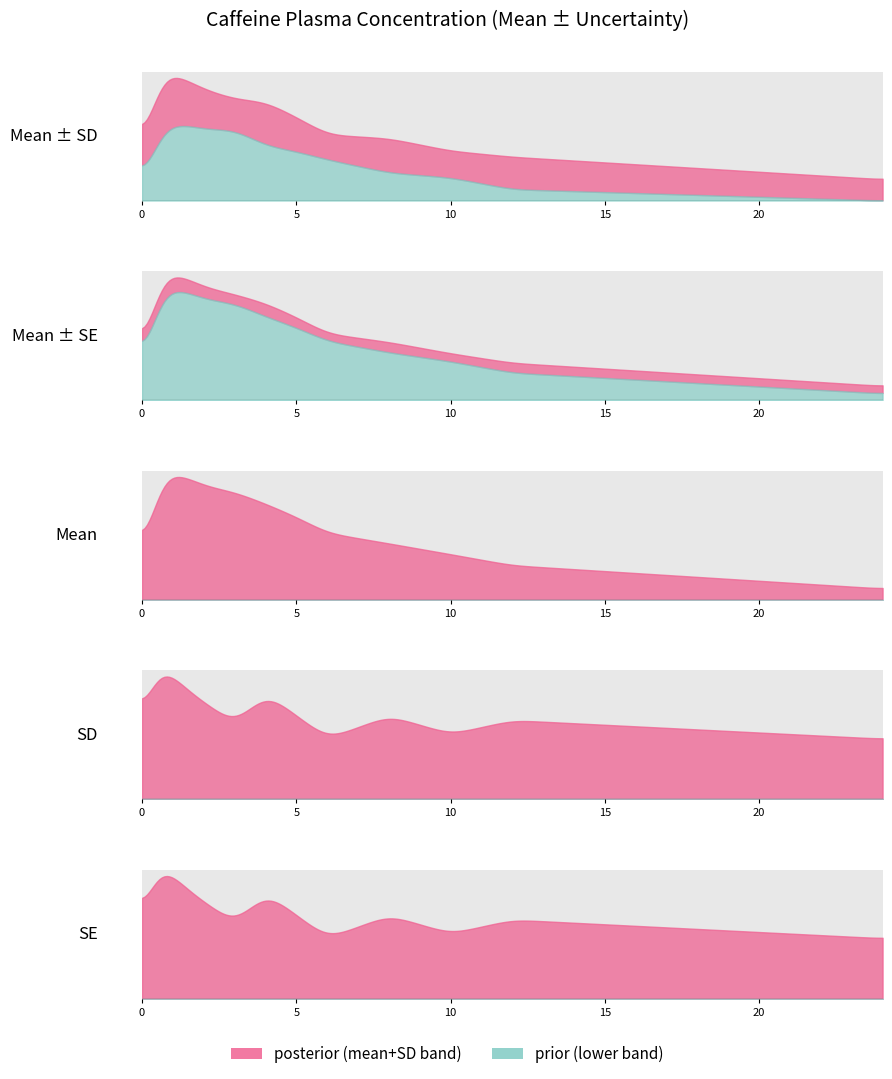

Read the time value at 4.

1.5